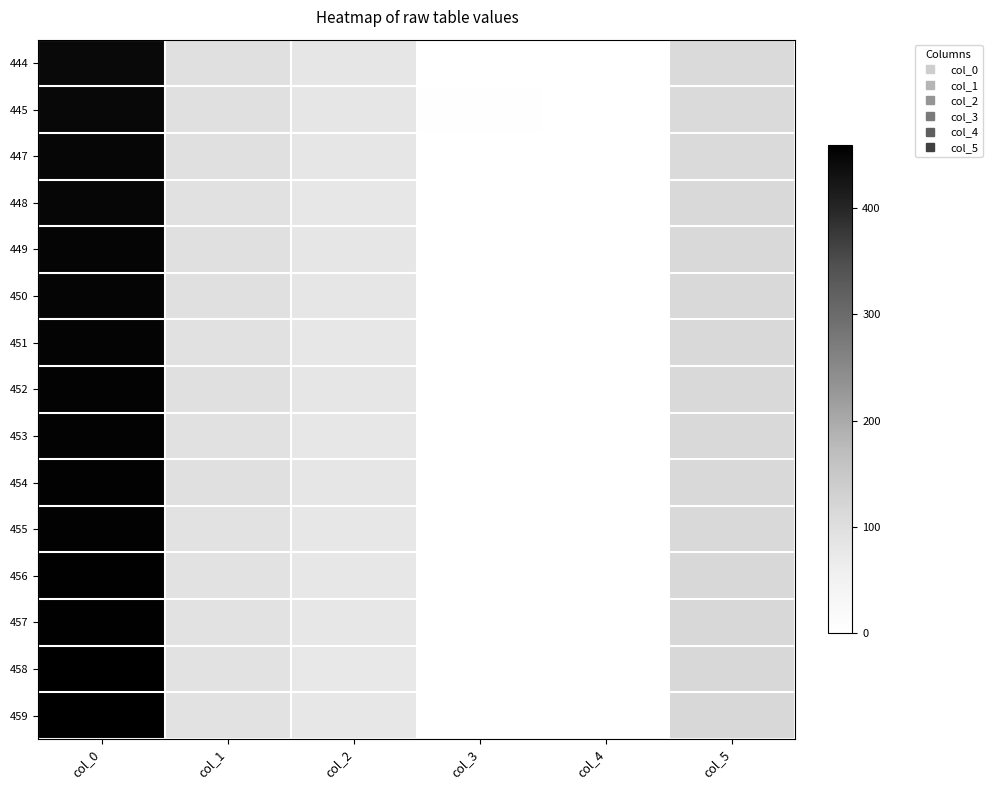

Reading left to right, list all the values displayed in this chart.

444: col_0=444.0	col_1=98.0	col_2=82.0	col_3=1.0	col_4=0.0	col_5=112.0
445: col_0=445.0	col_1=98.0	col_2=82.0	col_3=2.0	col_4=0.0	col_5=112.0
447: col_0=447.0	col_1=96.0	col_2=81.0	col_3=1.0	col_4=0.0	col_5=112.0
448: col_0=448.0	col_1=95.0	col_2=80.0	col_3=0.5	col_4=0.0	col_5=113.0
449: col_0=449.0	col_1=96.0	col_2=81.0	col_3=0.5	col_4=0.0	col_5=113.0
450: col_0=450.0	col_1=98.0	col_2=82.0	col_3=0.5	col_4=0.0	col_5=113.0
451: col_0=451.0	col_1=95.0	col_2=80.0	col_3=0.5	col_4=0.0	col_5=113.0
452: col_0=452.0	col_1=96.0	col_2=81.0	col_3=0.5	col_4=0.0	col_5=114.0
453: col_0=453.0	col_1=95.0	col_2=80.0	col_3=0.5	col_4=0.0	col_5=114.0
454: col_0=454.0	col_1=96.0	col_2=81.0	col_3=0.5	col_4=0.0	col_5=114.0
455: col_0=455.0	col_1=93.0	col_2=79.0	col_3=0.5	col_4=0.0	col_5=114.0
456: col_0=456.0	col_1=91.0	col_2=78.0	col_3=0.5	col_4=0.0	col_5=115.0
457: col_0=457.0	col_1=91.0	col_2=78.0	col_3=0.5	col_4=0.0	col_5=115.0
458: col_0=458.0	col_1=90.0	col_2=77.0	col_3=0.5	col_4=0.0	col_5=115.0
459: col_0=459.0	col_1=93.0	col_2=79.0	col_3=0.5	col_4=0.0	col_5=115.0